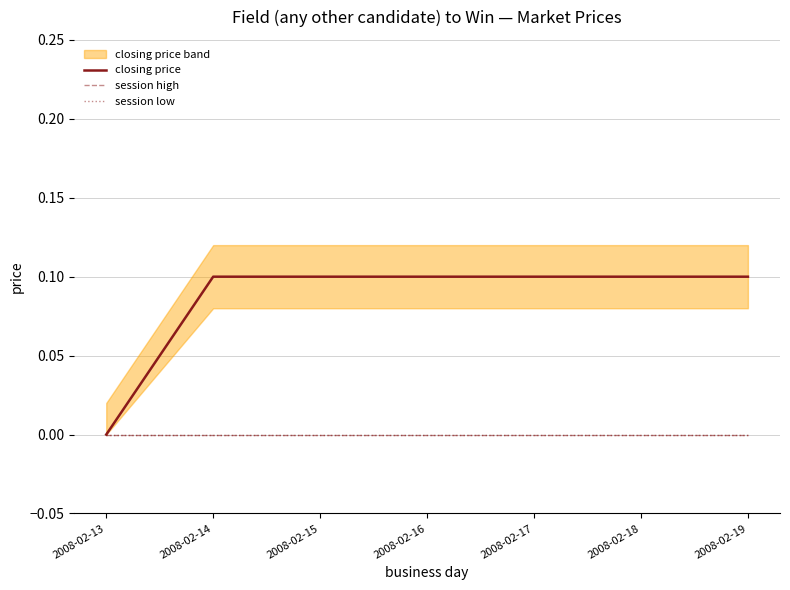

What is the total value across all series at 2008-02-18?

0.1